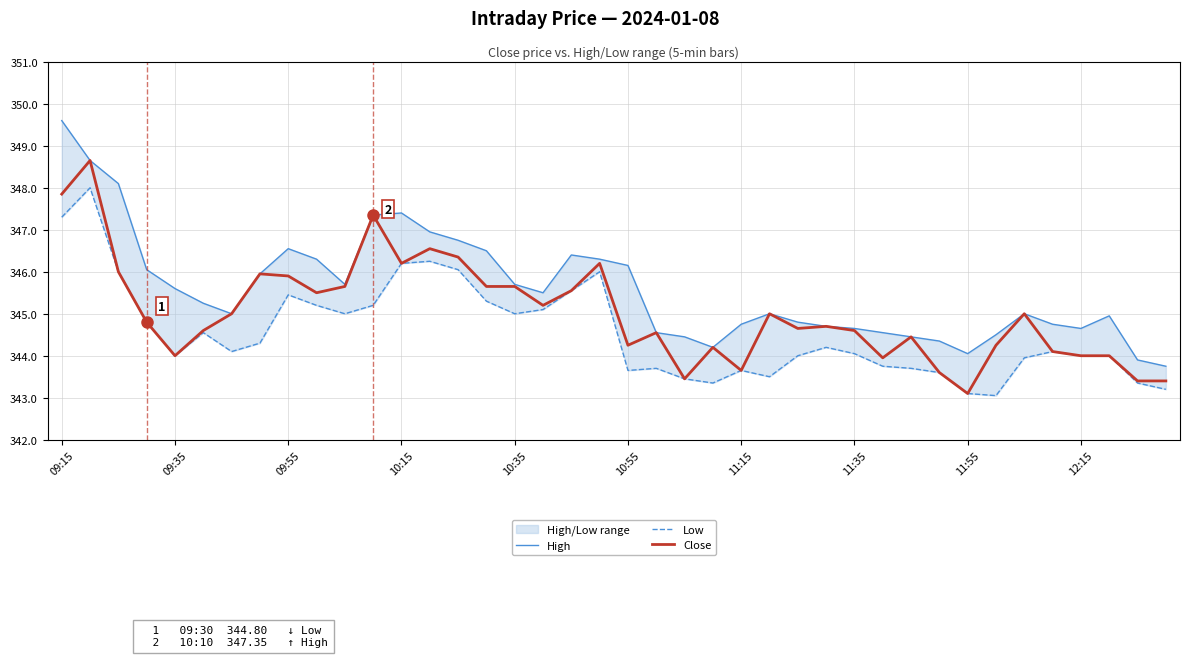

At which label does Close reach its minimum?

11:55